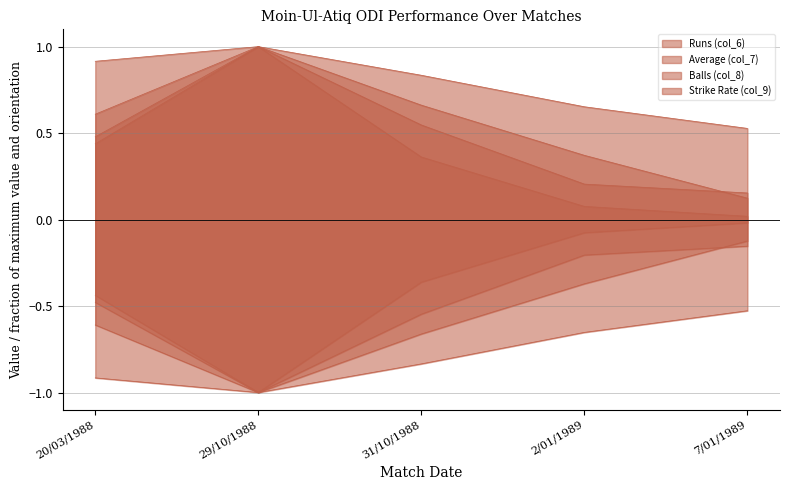

Which has a higher value, 29/10/1988 or 2/01/1989?

29/10/1988